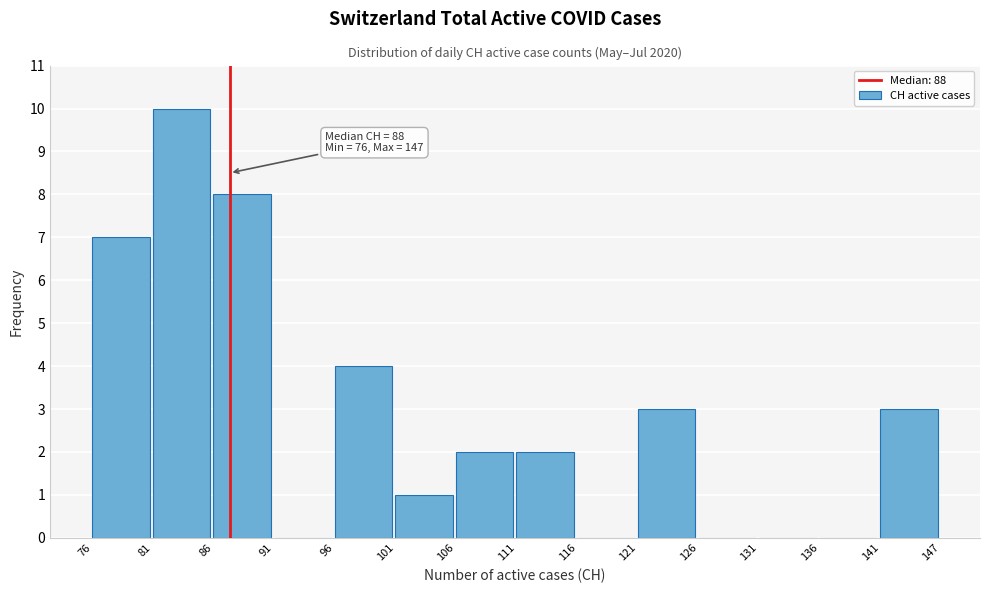

Reading left to right, extract all data points from this chart.

76=7	81=10	86=8	91=0	96=4	101=1	106=2	111=2	116=0	121=3	126=0	131=0	136=0	141=3